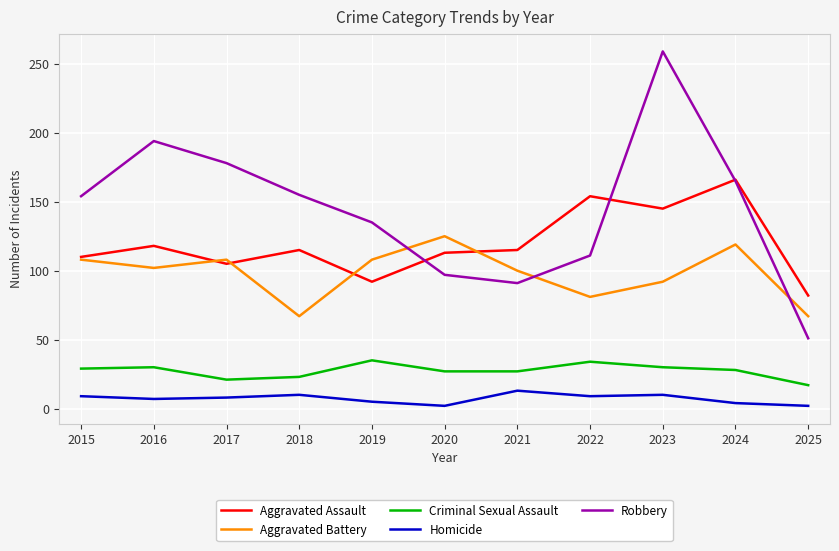

How many categories are shown in the chart?

11